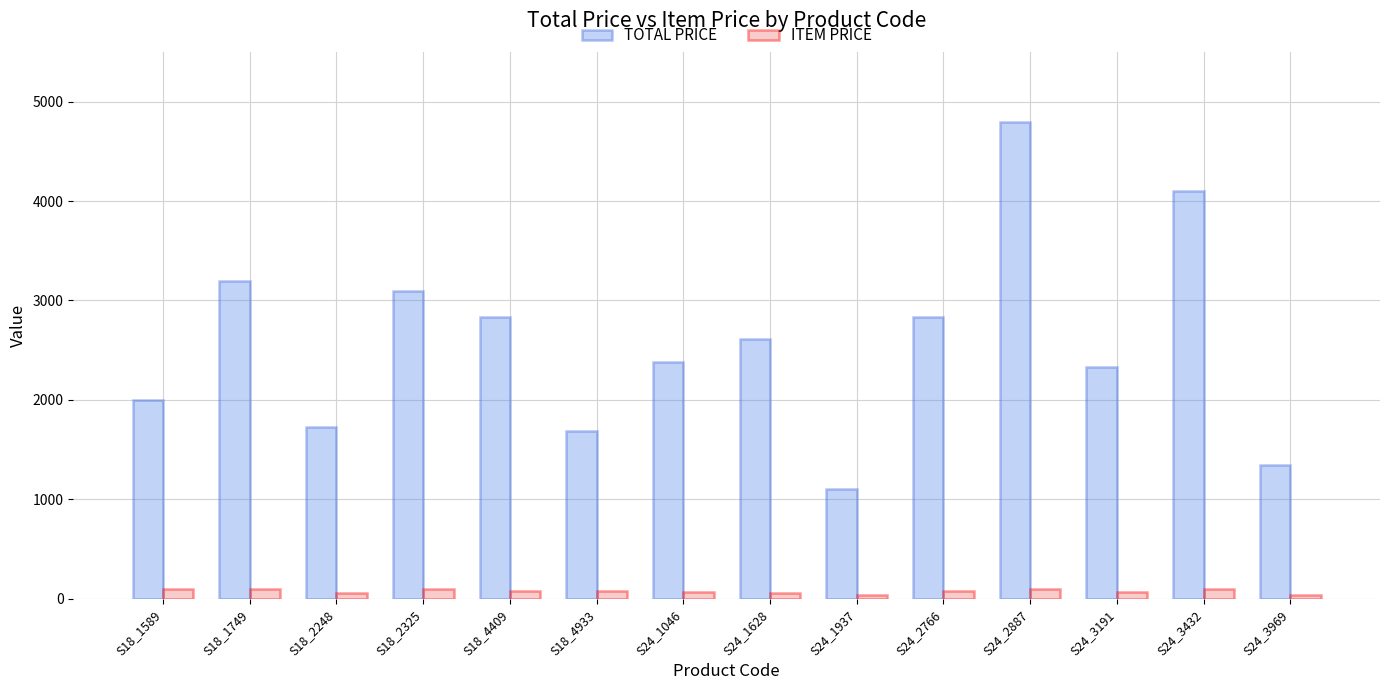

The TOTAL PRICE series shows 2834.7 at S18_4409. True or false?

True